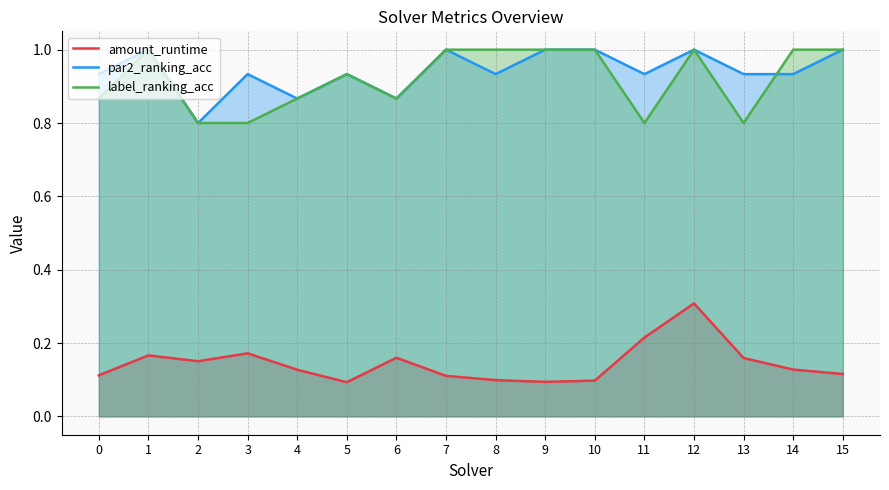

Where is the first local minimum for amount_runtime?

2